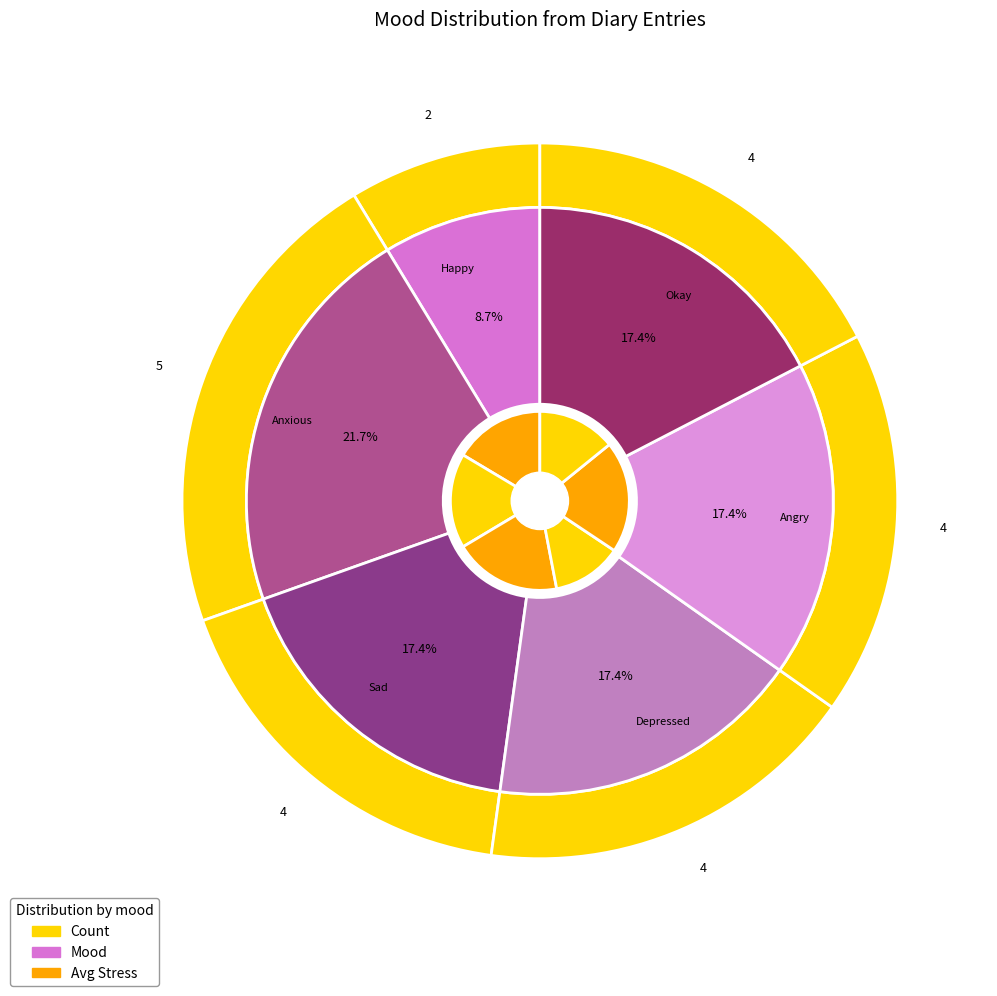

What is the difference between the highest and lowest values at Anxious?

0.2